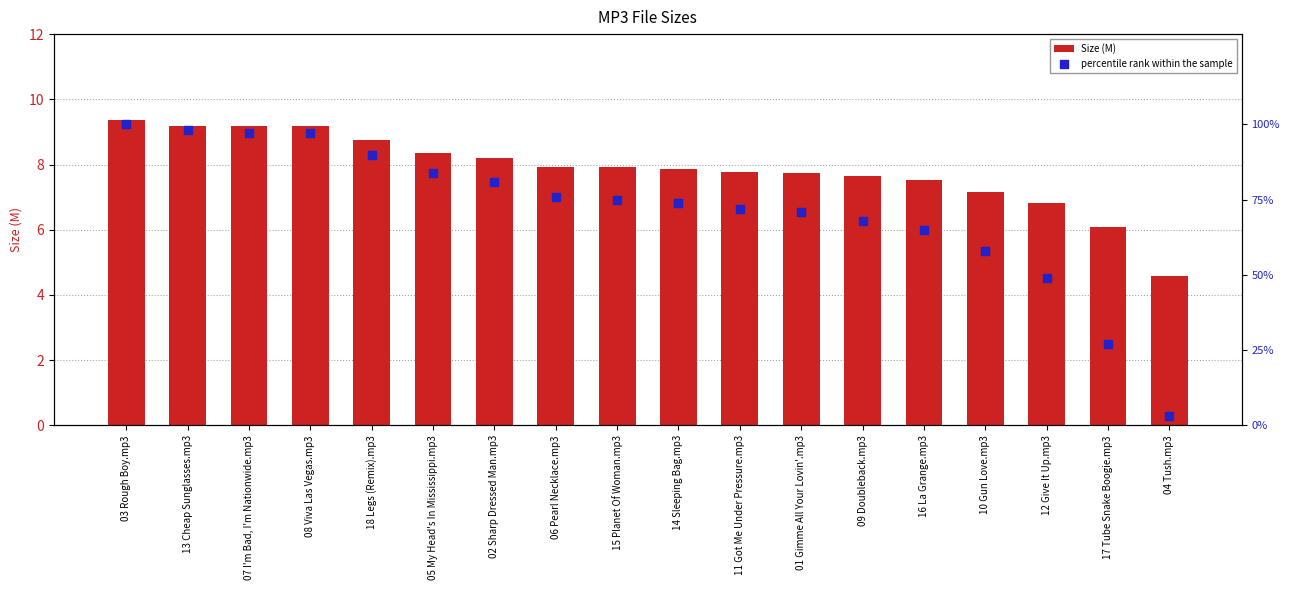

Which series contains the highest Y value?

percentile rank within the sample